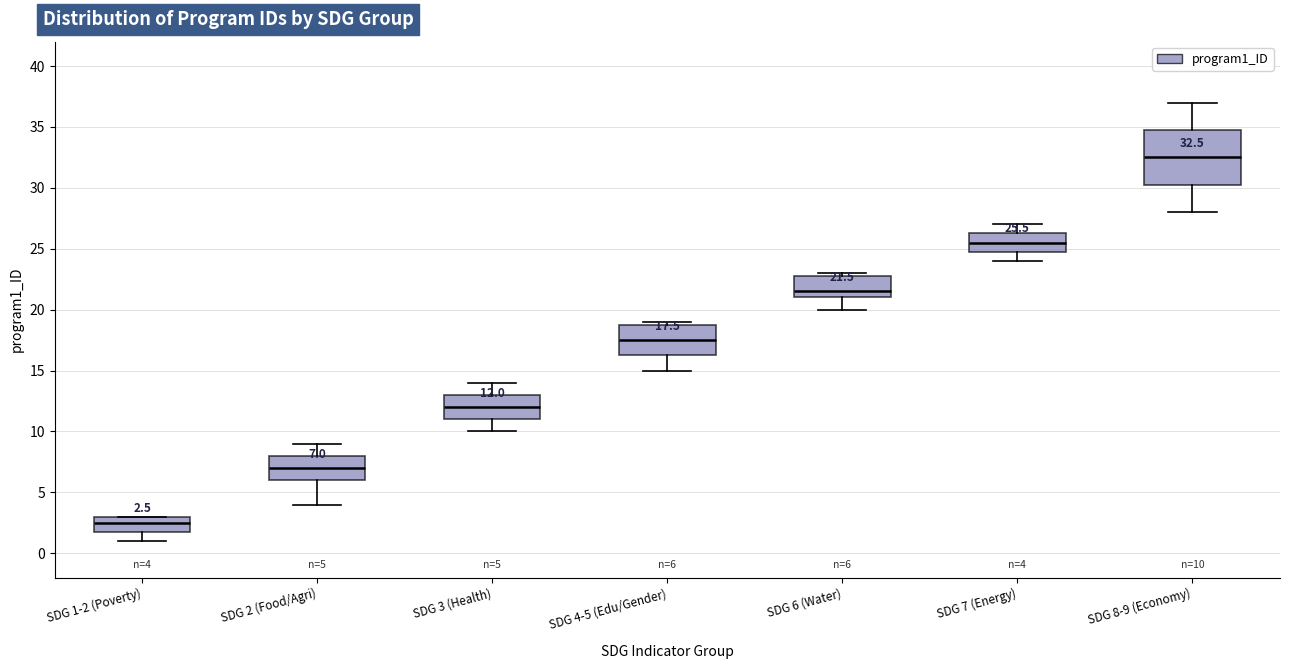

Which box's median line is the highest?

SDG 8-9 (Economy)